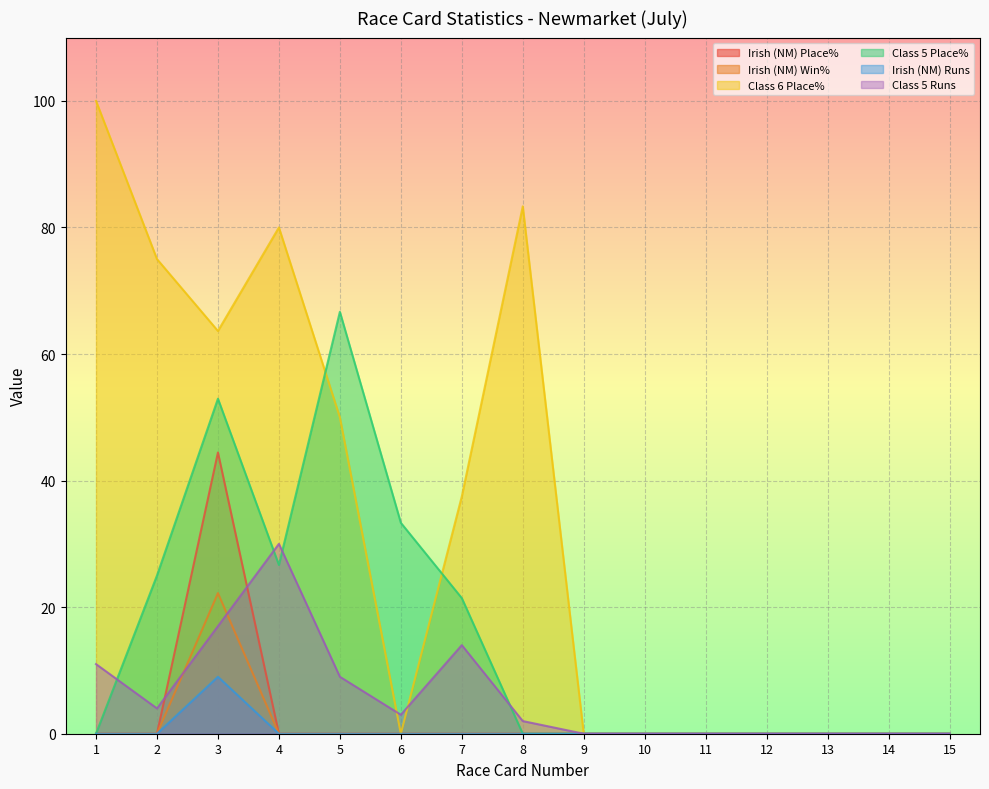

At which category is the sum across all series the highest?

3